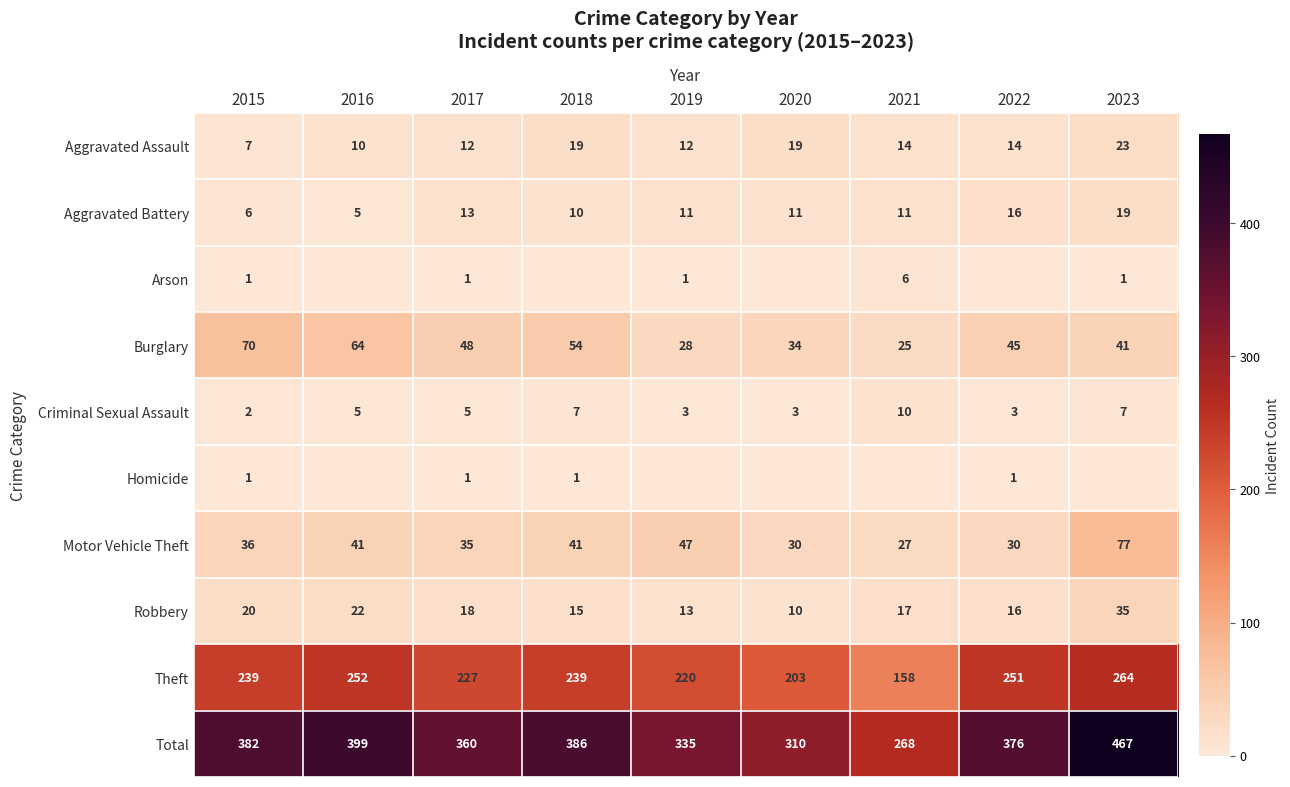

Which category has the lowest value in the Motor Vehicle Theft series?

2021